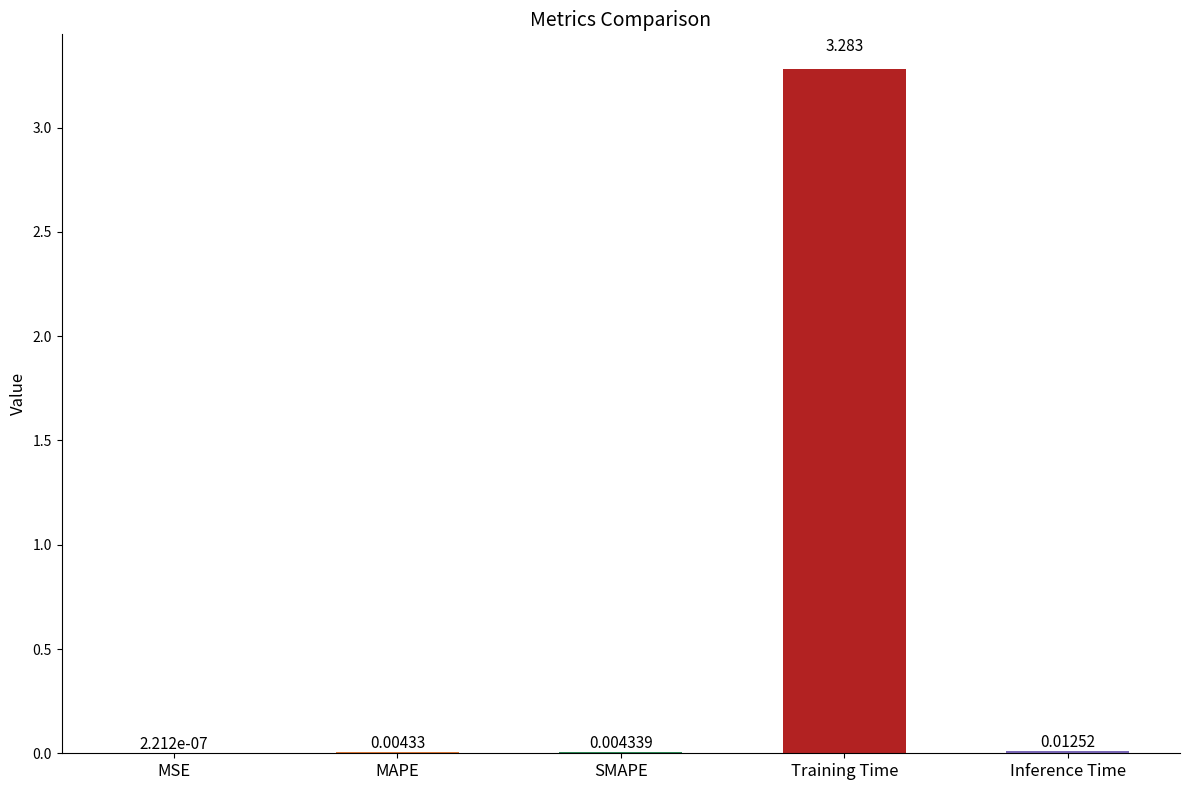

Between MSE and SMAPE, which is larger?

SMAPE